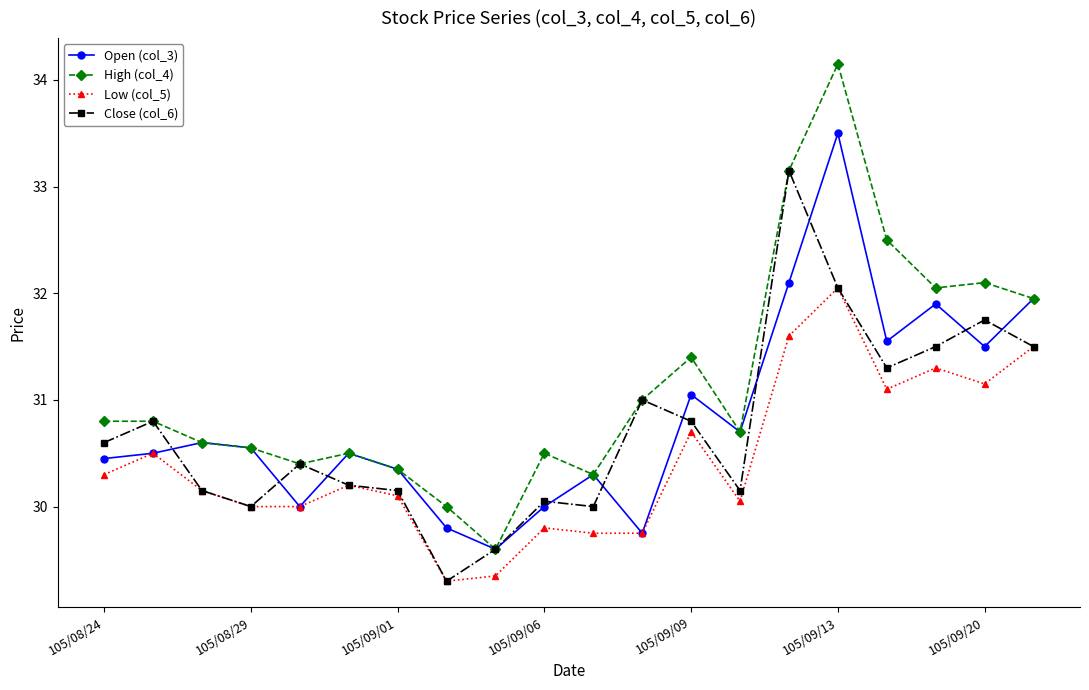

True or false: High (col_4) and Low (col_5) intersect in this chart.

False